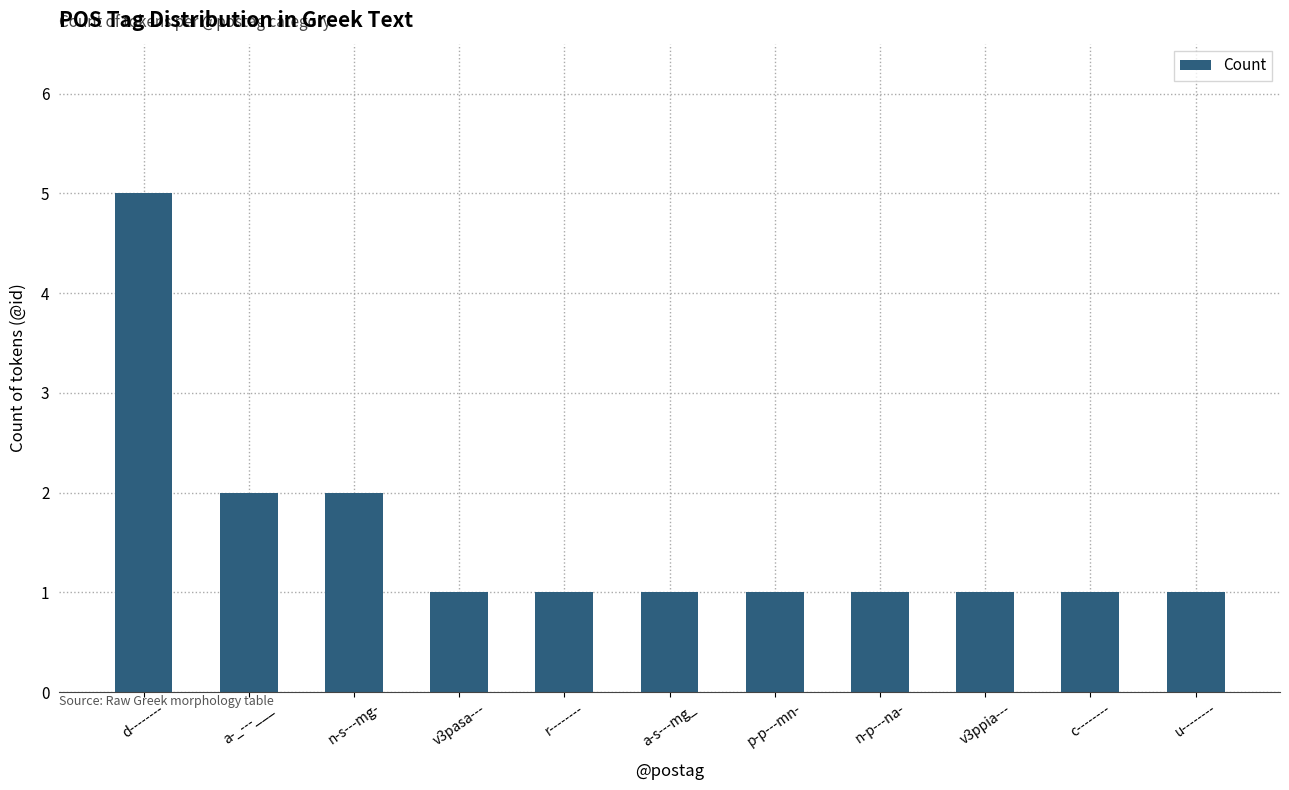

What position from the right is a-s---mg_?

6